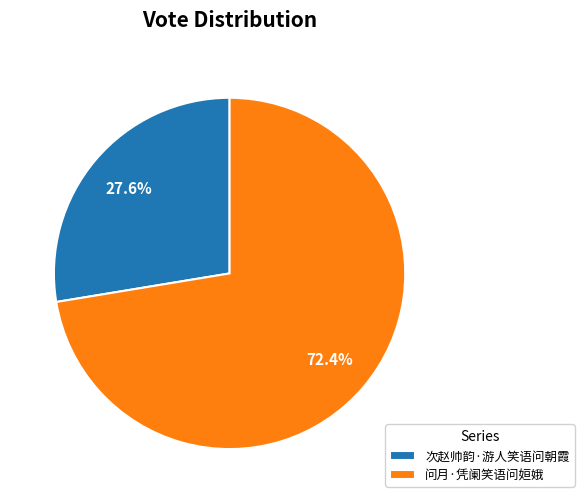

Which category accounts for the majority?

问月·凭阑笑语问姮娥